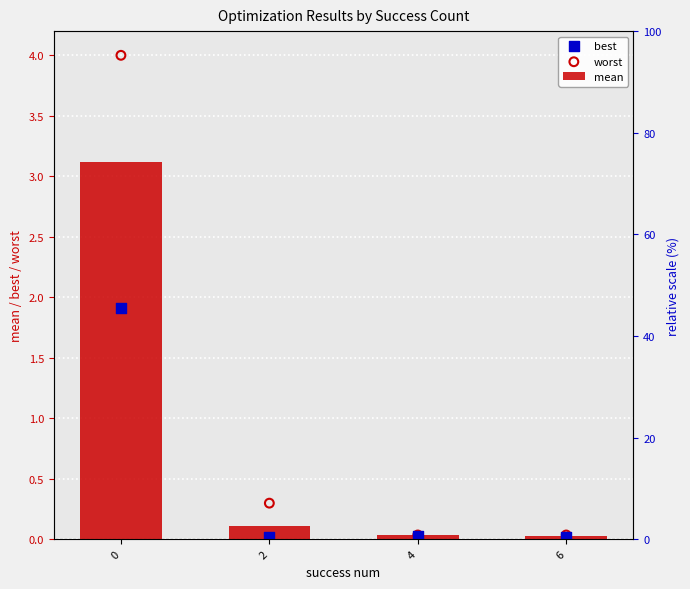

What are all the series names shown in the legend?

mean, best, worst